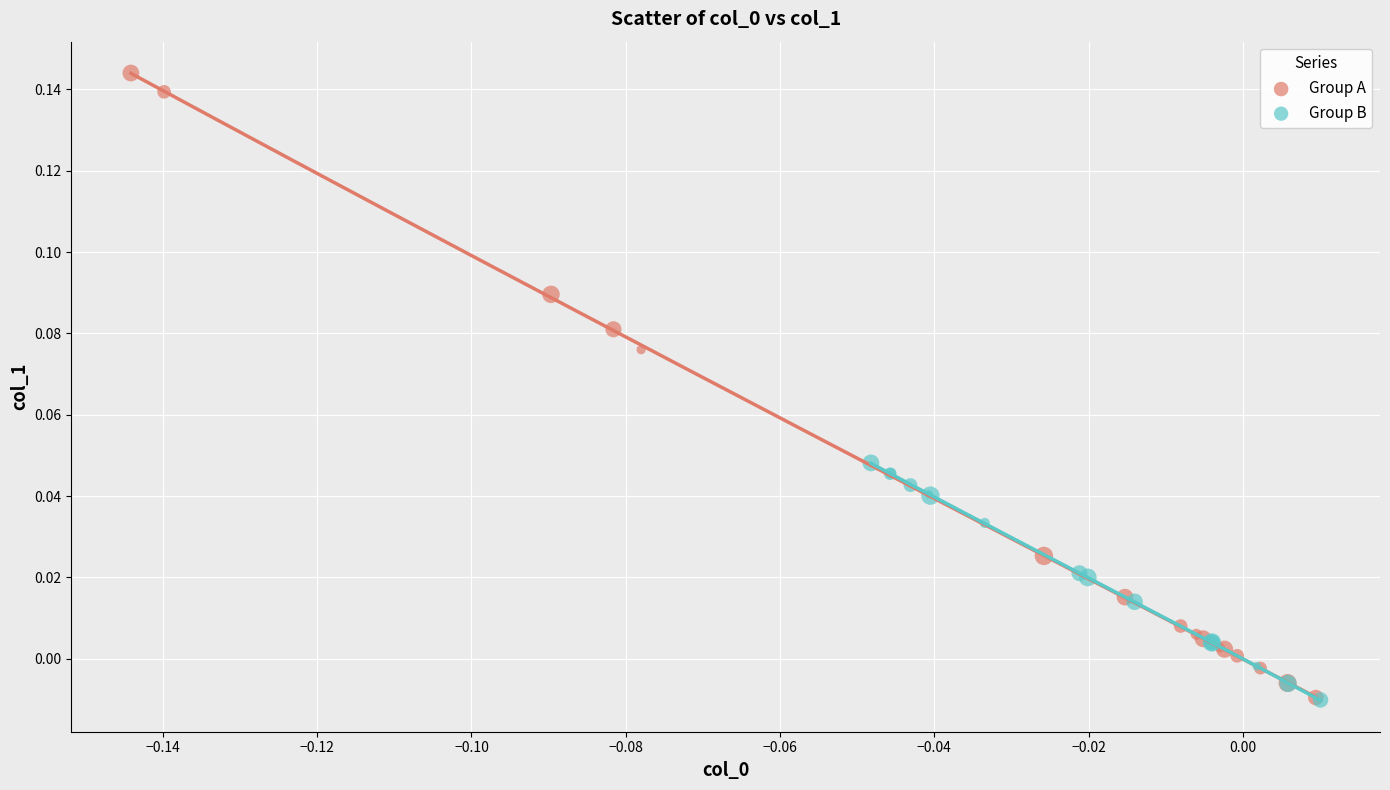

Which series has the largest Y range (max minus min)?

Group A